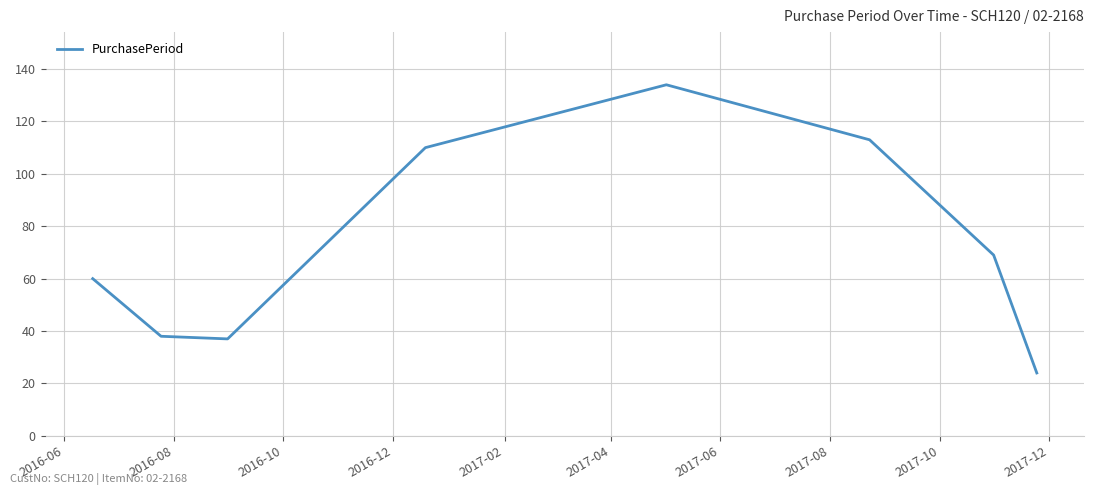

What is the average value?

73